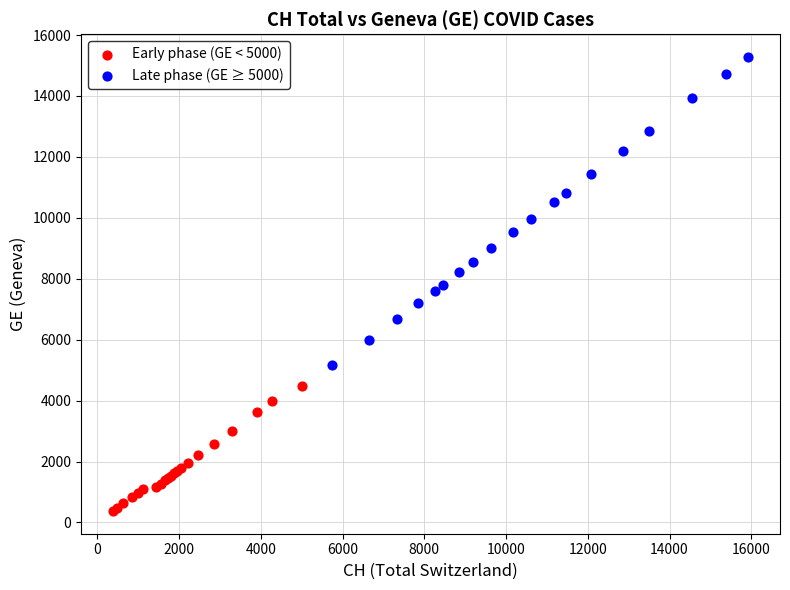

Which series contains the lowest Y value?

Early phase (GE < 5000)